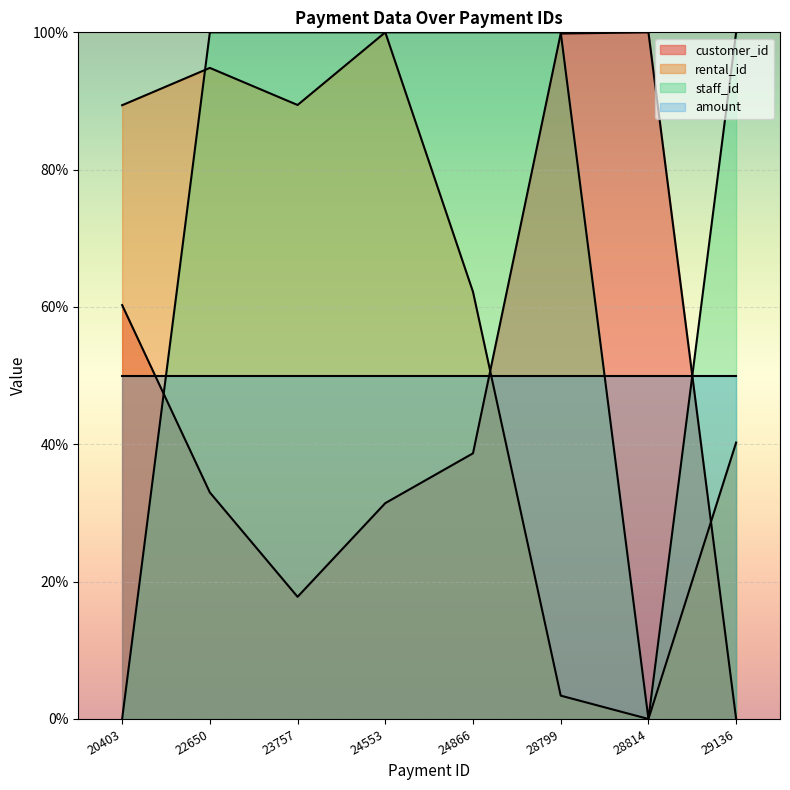

What value does the staff_id series have at 24866?

100.0